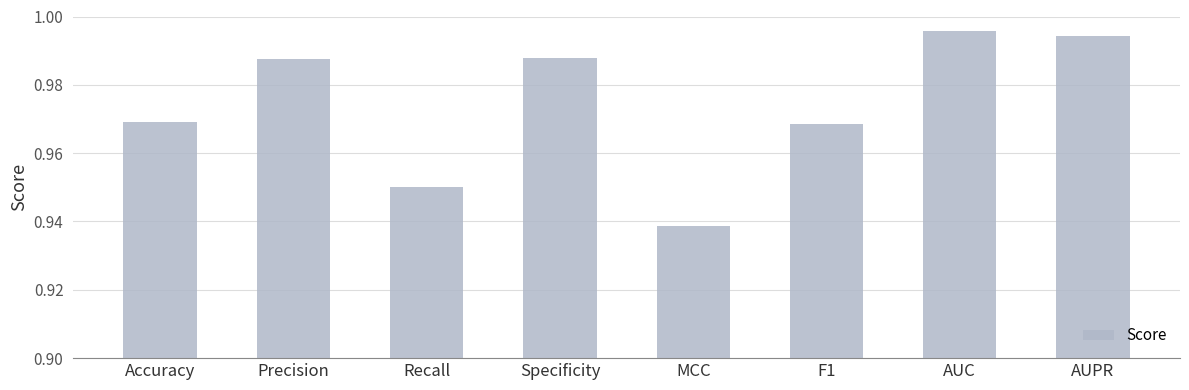

How many bars are there in total?

8